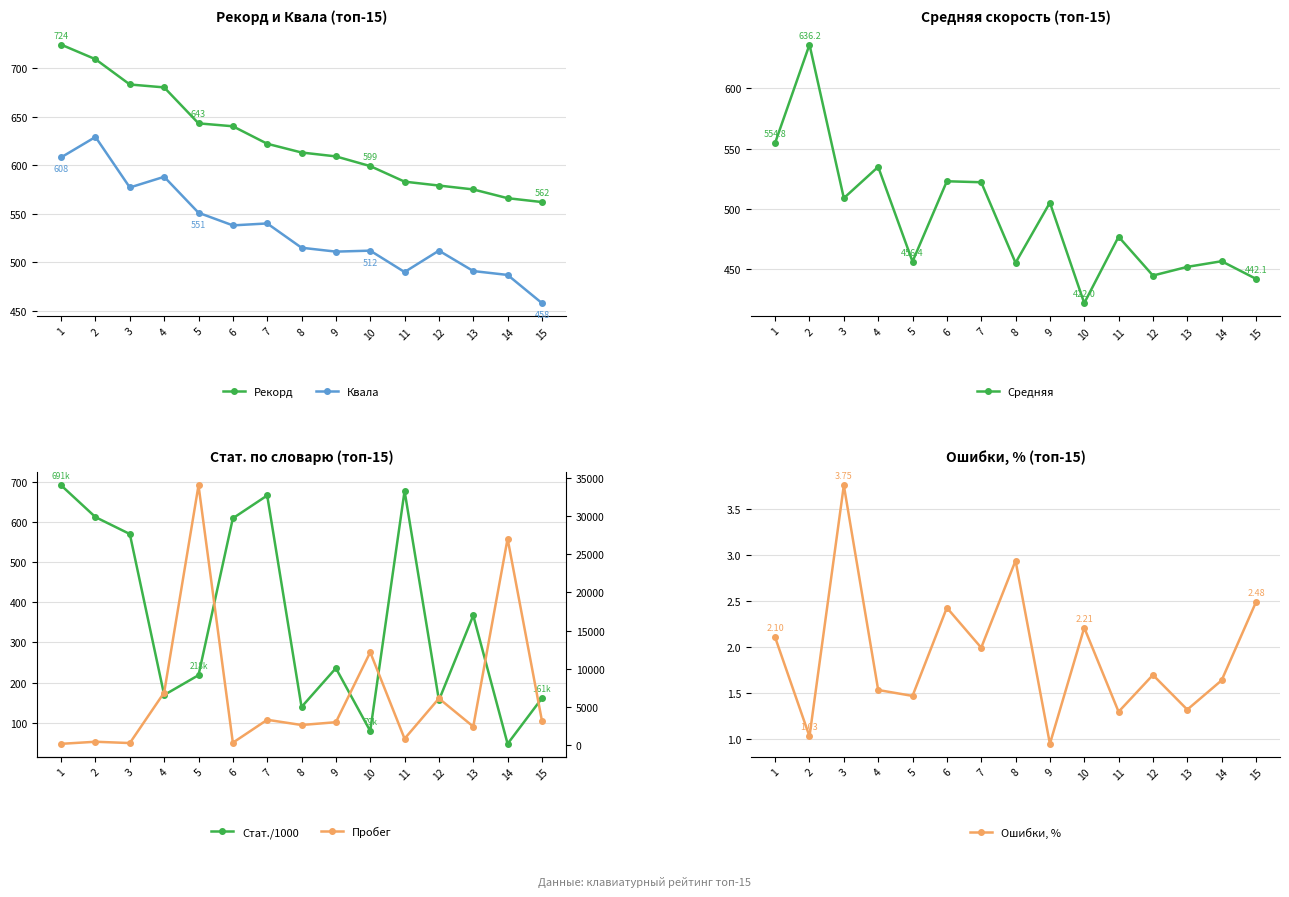

What is the maximum value shown in the chart?

34083.0